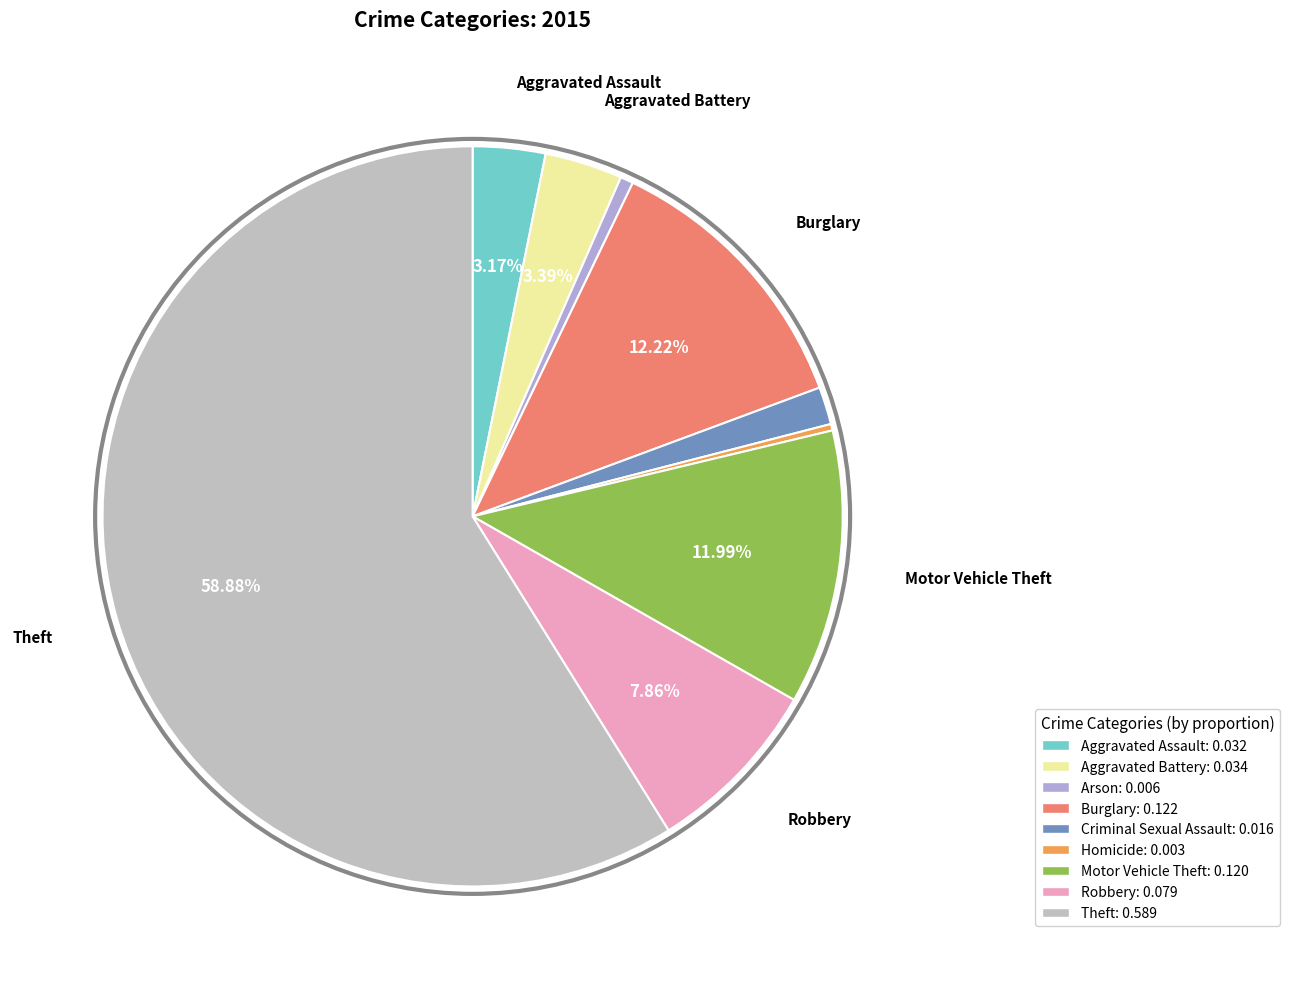

True or false: Burglary accounts for 12% of the total.

True